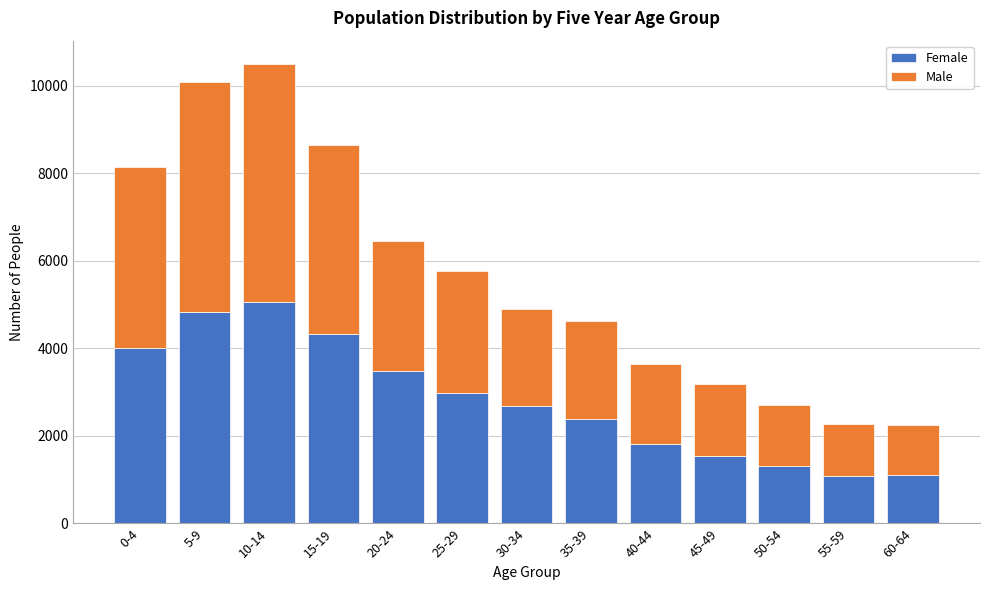

What is the lowest value of the Female series?

1075